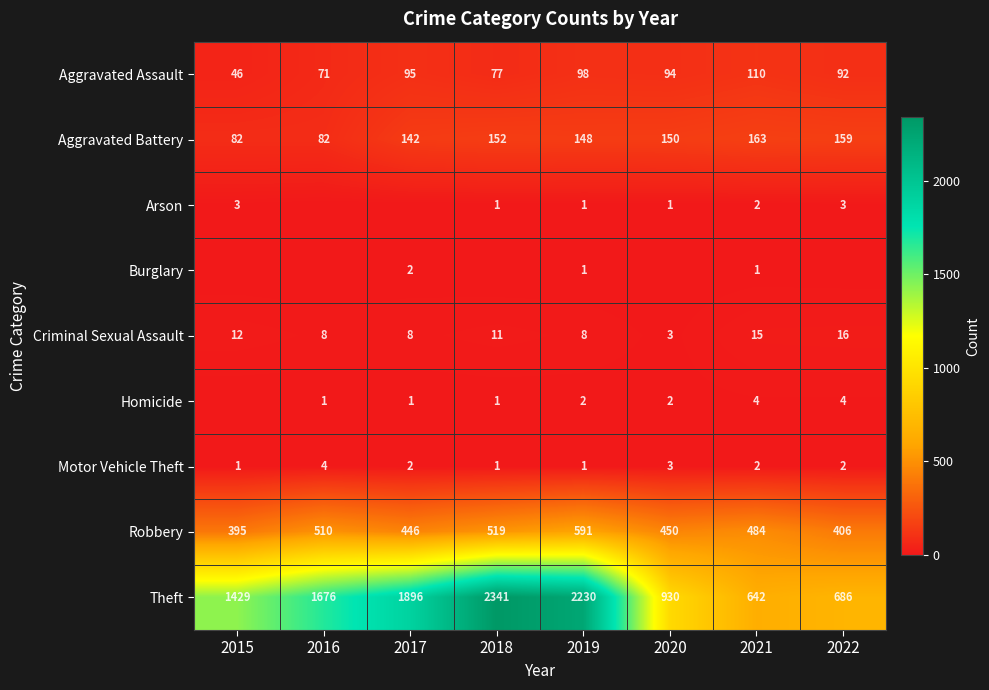

List the labels in order of Theft value, largest first.

2018, 2019, 2017, 2016, 2015, 2020, 2022, 2021